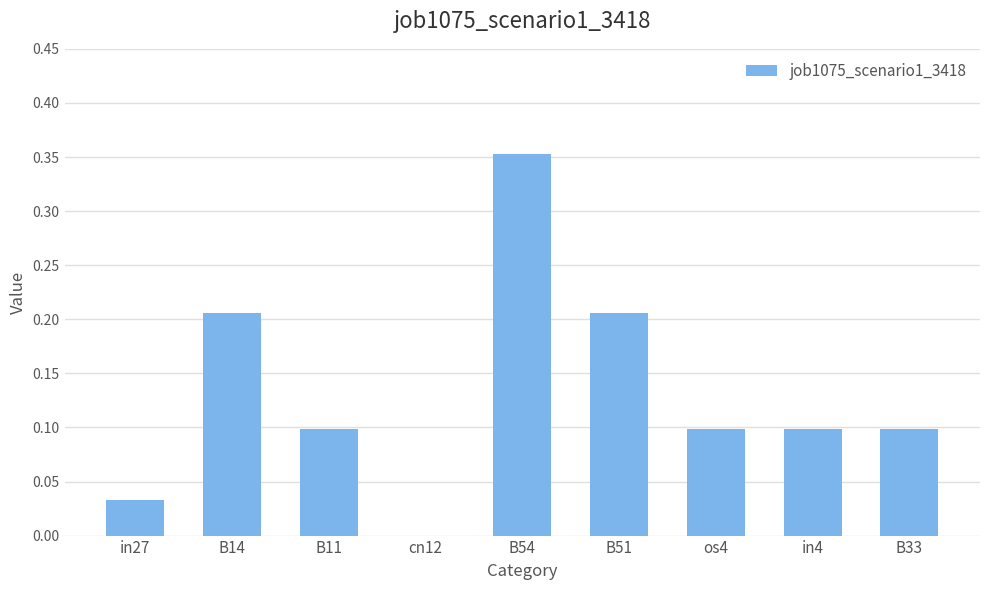

Between B54 and cn12, which is larger?

B54